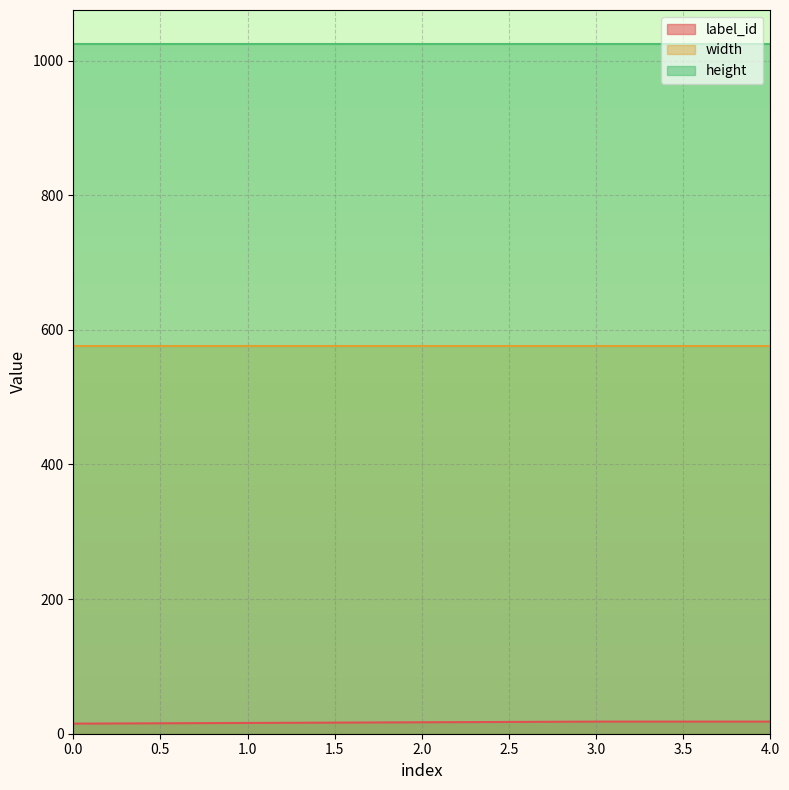

Between 1 and 3, which series saw the biggest shift?

label_id